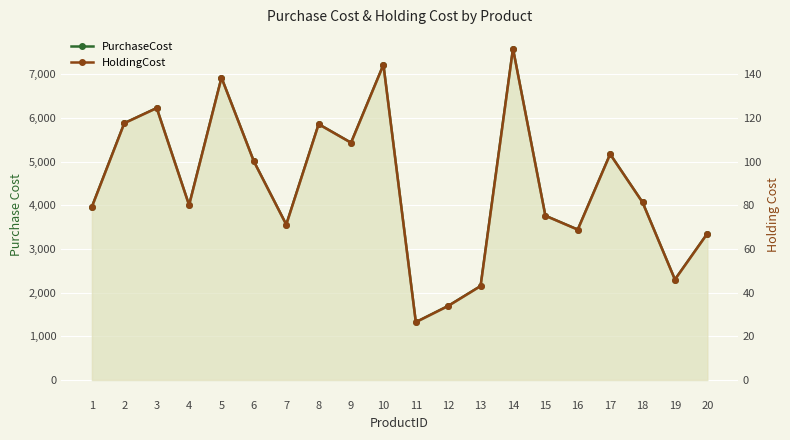

Reading left to right, transcribe all the data shown in this chart.

PurchaseCost: 1=3969.0	2=5883.0	3=6229.0	4=4005.0	5=6925.0	6=5007.0	7=3560.0	8=5860.0	9=5435.0	10=7220.0	11=1325.0	12=1697.0	13=2152.0	14=7589.0	15=3763.0	16=3445.0	17=5173.0	18=4070.0	19=2301.0	20=3353.0
HoldingCost: 1=79.4	2=117.7	3=124.6	4=80.1	5=138.5	6=100.1	7=71.2	8=117.2	9=108.7	10=144.4	11=26.5	12=33.9	13=43.0	14=151.8	15=75.3	16=68.9	17=103.5	18=81.4	19=46.0	20=67.1